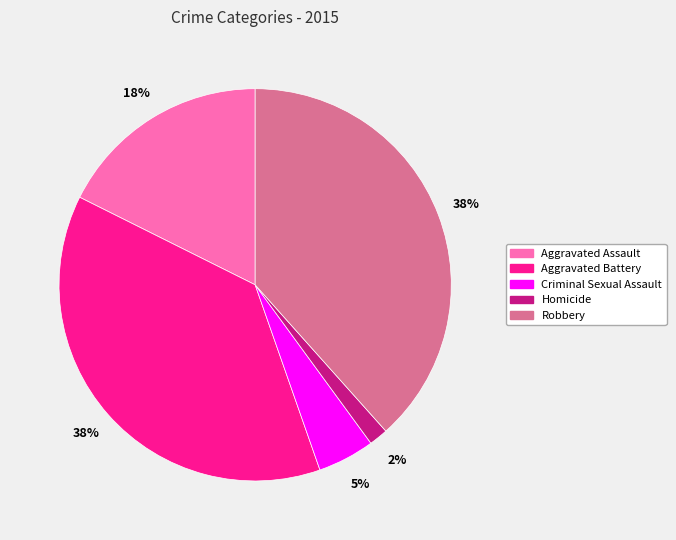

Count the number of slices in the pie.

5